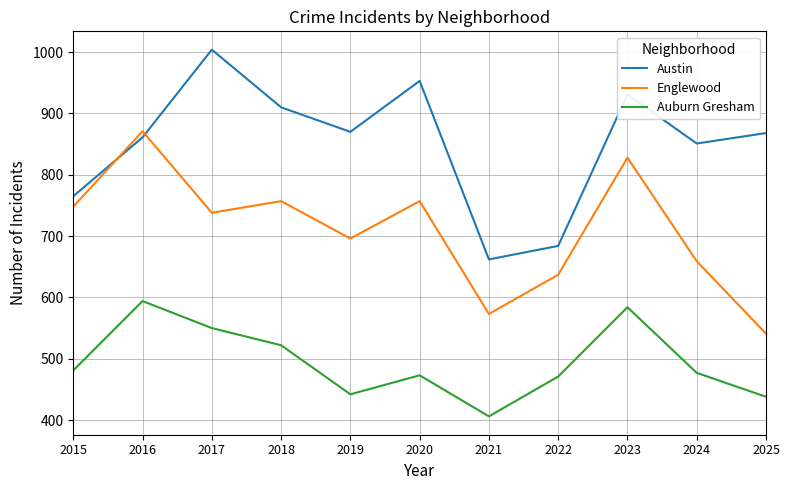

What is the sum of all Austin values?

9359